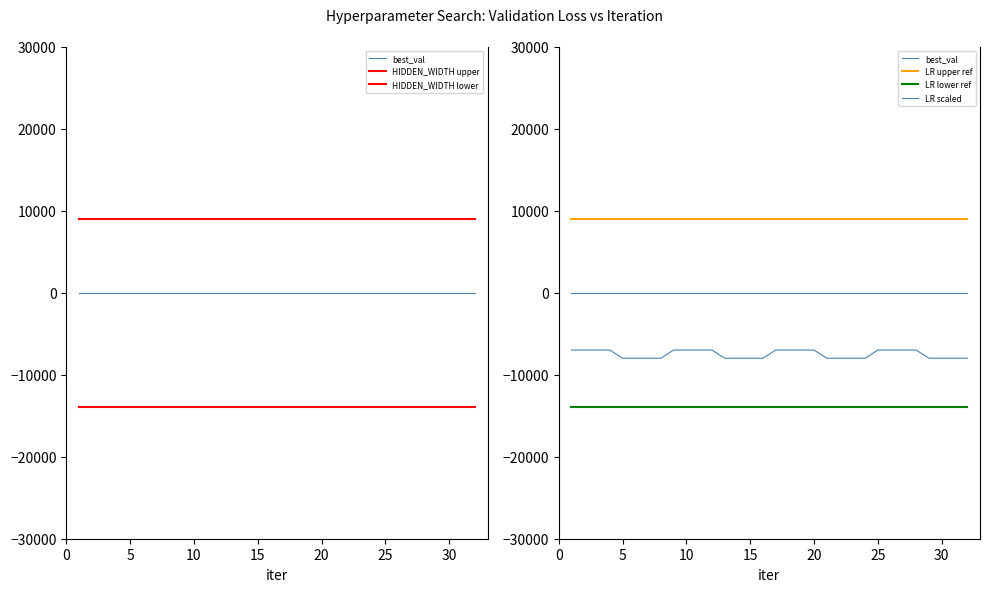

Reading left to right, extract all data points from this chart.

best_val: 0.1	0.1	0.1	0.1	0.1	0.1	0.1	0.1	0.1	0.1	0.1	0.1	0.1	0.1	0.1	0.1	0.1	0.1	0.1	0.1	0.1	0.1	0.1	0.1	0.1	0.1	0.1	0.1	0.1	0.1	0.1	0.1
HIDDEN_WIDTH upper: 9000.0	9000.0	9000.0	9000.0	9000.0	9000.0	9000.0	9000.0	9000.0	9000.0	9000.0	9000.0	9000.0	9000.0	9000.0	9000.0	9000.0	9000.0	9000.0	9000.0	9000.0	9000.0	9000.0	9000.0	9000.0	9000.0	9000.0	9000.0	9000.0	9000.0	9000.0	9000.0
HIDDEN_WIDTH lower: -14000.0	-14000.0	-14000.0	-14000.0	-14000.0	-14000.0	-14000.0	-14000.0	-14000.0	-14000.0	-14000.0	-14000.0	-14000.0	-14000.0	-14000.0	-14000.0	-14000.0	-14000.0	-14000.0	-14000.0	-14000.0	-14000.0	-14000.0	-14000.0	-14000.0	-14000.0	-14000.0	-14000.0	-14000.0	-14000.0	-14000.0	-14000.0
LR upper ref: 9000.0	9000.0	9000.0	9000.0	9000.0	9000.0	9000.0	9000.0	9000.0	9000.0	9000.0	9000.0	9000.0	9000.0	9000.0	9000.0	9000.0	9000.0	9000.0	9000.0	9000.0	9000.0	9000.0	9000.0	9000.0	9000.0	9000.0	9000.0	9000.0	9000.0	9000.0	9000.0
LR lower ref: -14000.0	-14000.0	-14000.0	-14000.0	-14000.0	-14000.0	-14000.0	-14000.0	-14000.0	-14000.0	-14000.0	-14000.0	-14000.0	-14000.0	-14000.0	-14000.0	-14000.0	-14000.0	-14000.0	-14000.0	-14000.0	-14000.0	-14000.0	-14000.0	-14000.0	-14000.0	-14000.0	-14000.0	-14000.0	-14000.0	-14000.0	-14000.0
LR scaled: -7000.0	-7000.0	-7000.0	-7000.0	-8000.0	-8000.0	-8000.0	-8000.0	-7000.0	-7000.0	-7000.0	-7000.0	-8000.0	-8000.0	-8000.0	-8000.0	-7000.0	-7000.0	-7000.0	-7000.0	-8000.0	-8000.0	-8000.0	-8000.0	-7000.0	-7000.0	-7000.0	-7000.0	-8000.0	-8000.0	-8000.0	-8000.0